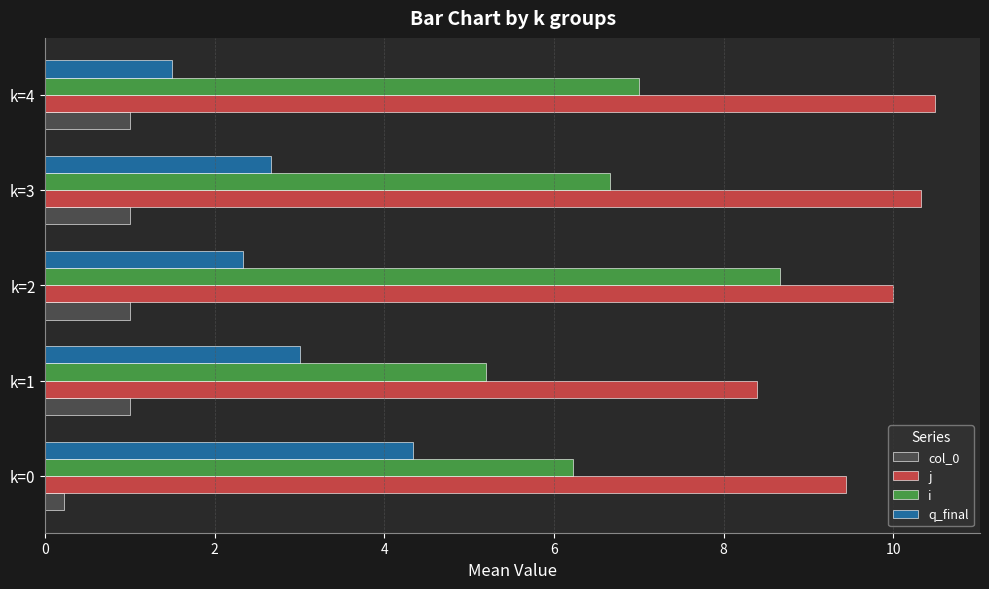

What is the sum of all i values?

33.8